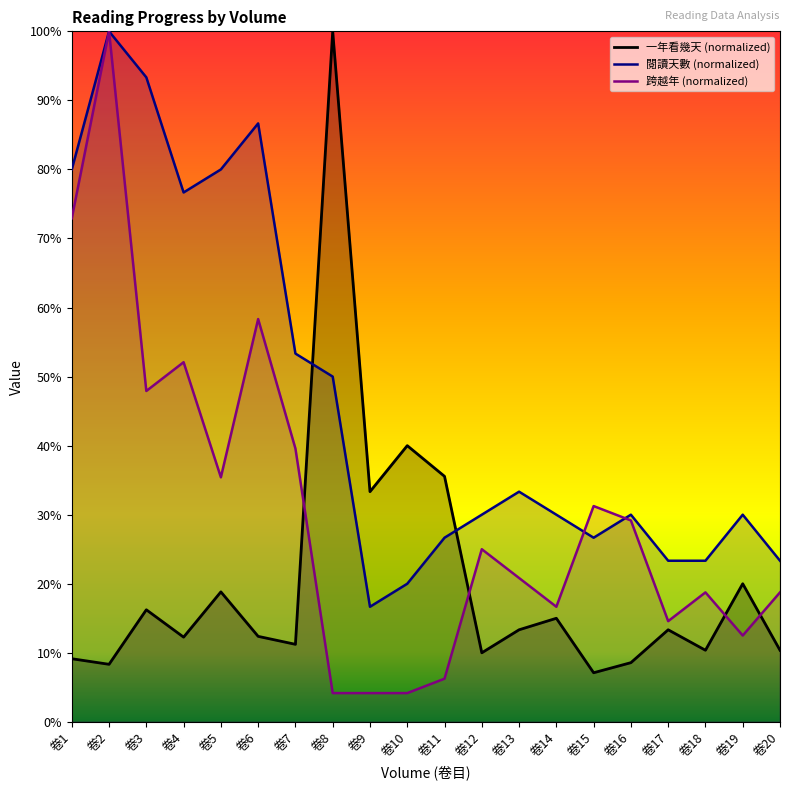

What is the lowest value of the 跨越年 (normalized) series?

4.2